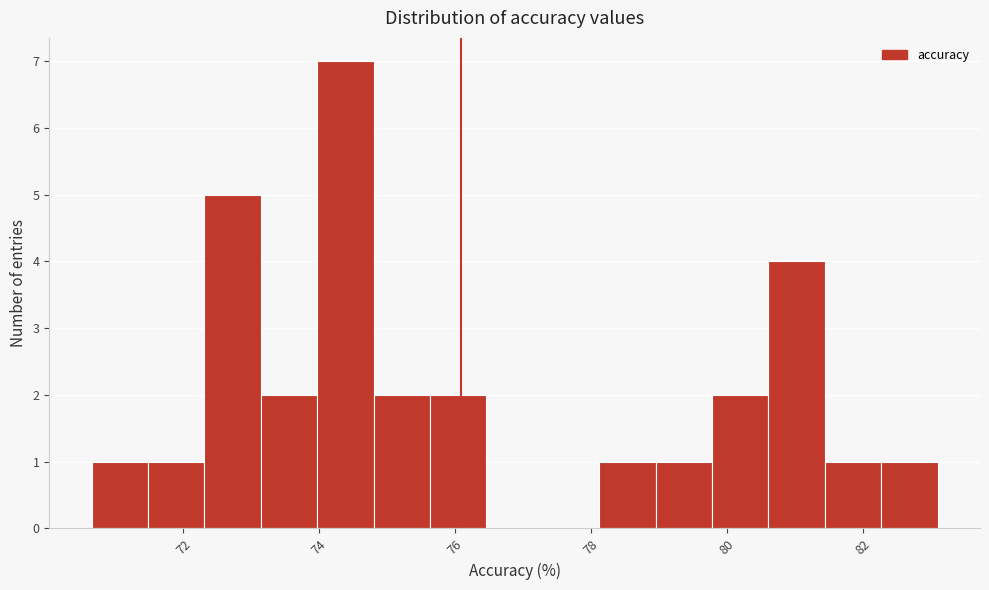

How tall is the bar that spans 78.2 to 79.0 on the x-axis? Neither the bar edges nor the heights are printed on the chart, so give them approximately, as read against the axes.

1